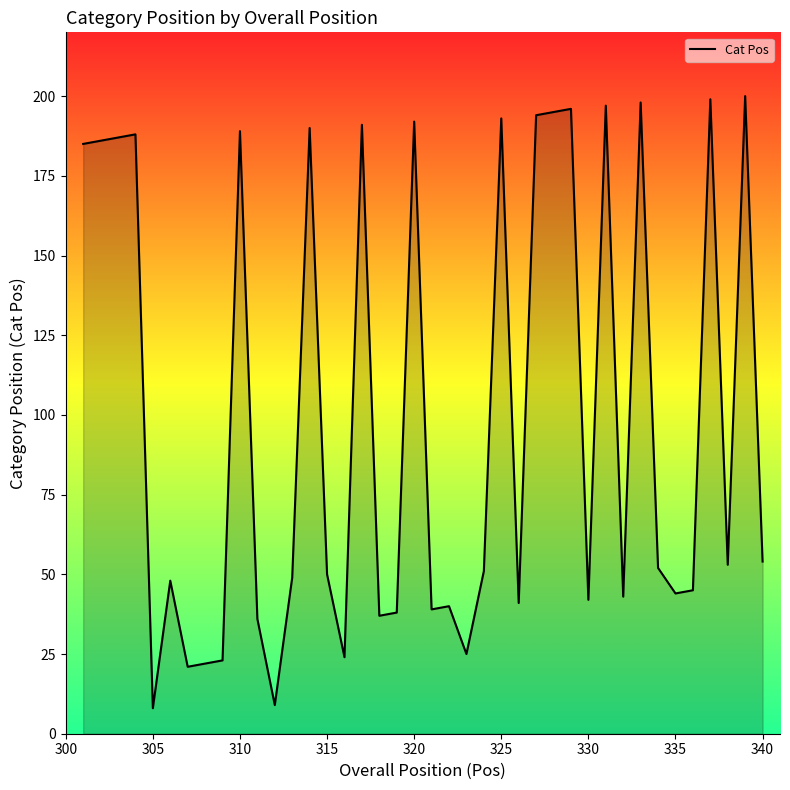

What is the greatest value displayed?

200